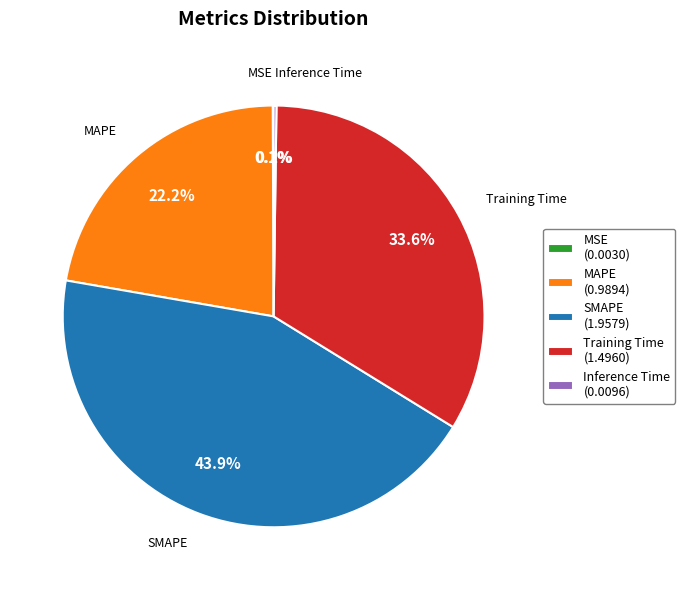

Combined, do Training Time and SMAPE account for over 50%?

Yes